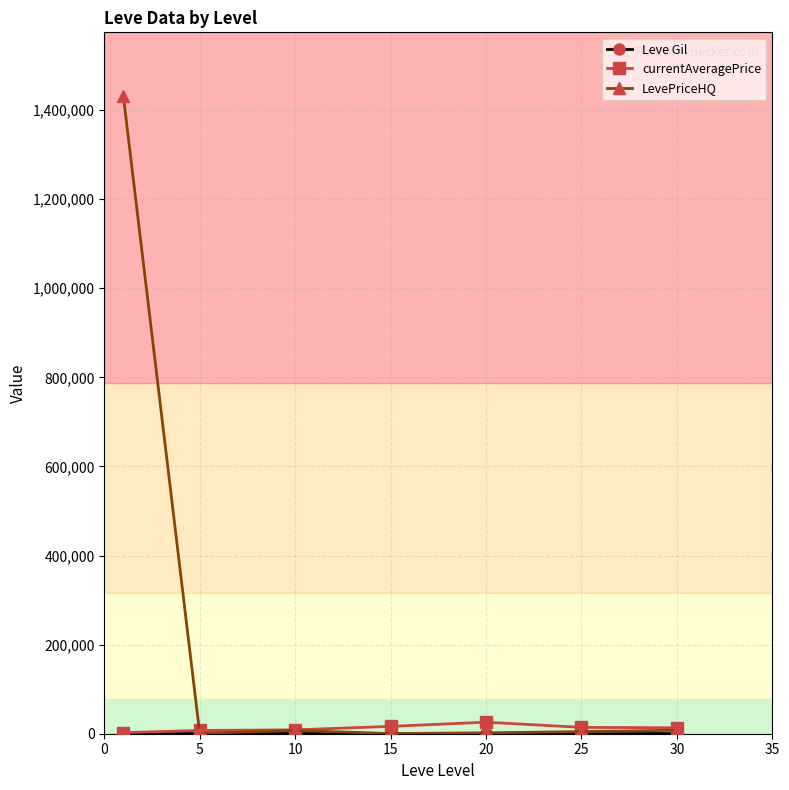

What is the maximum value shown in the chart?

1431409.0